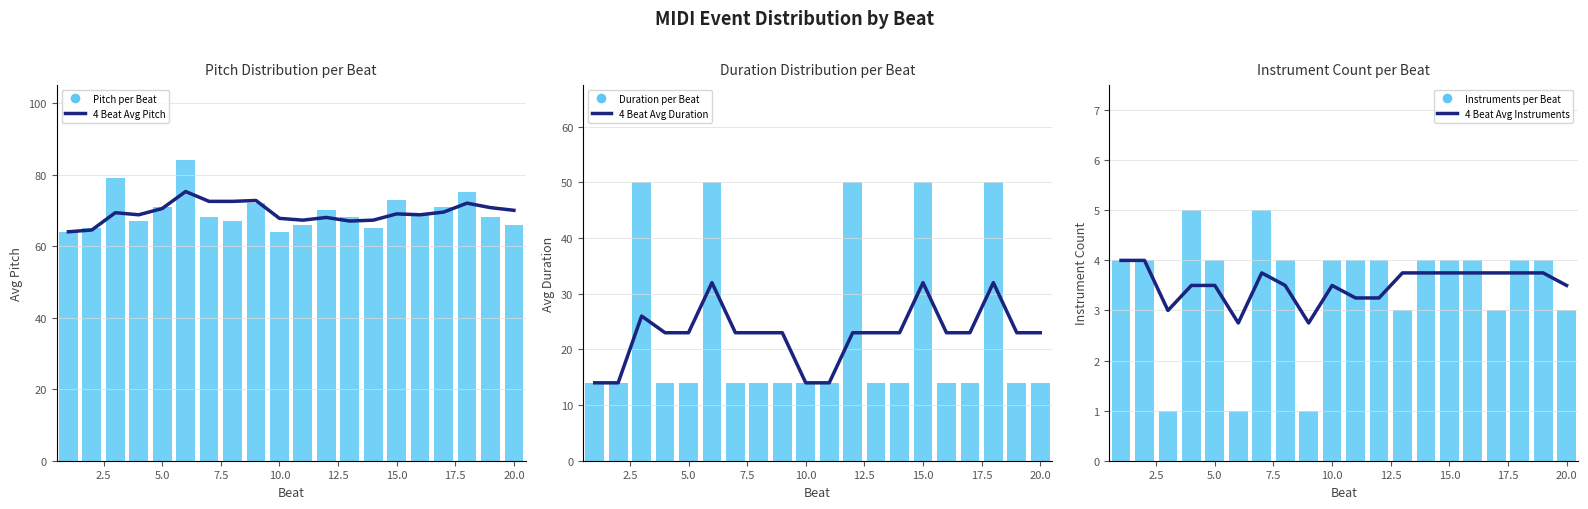

Which series has the widest spread of values?

Duration per Beat